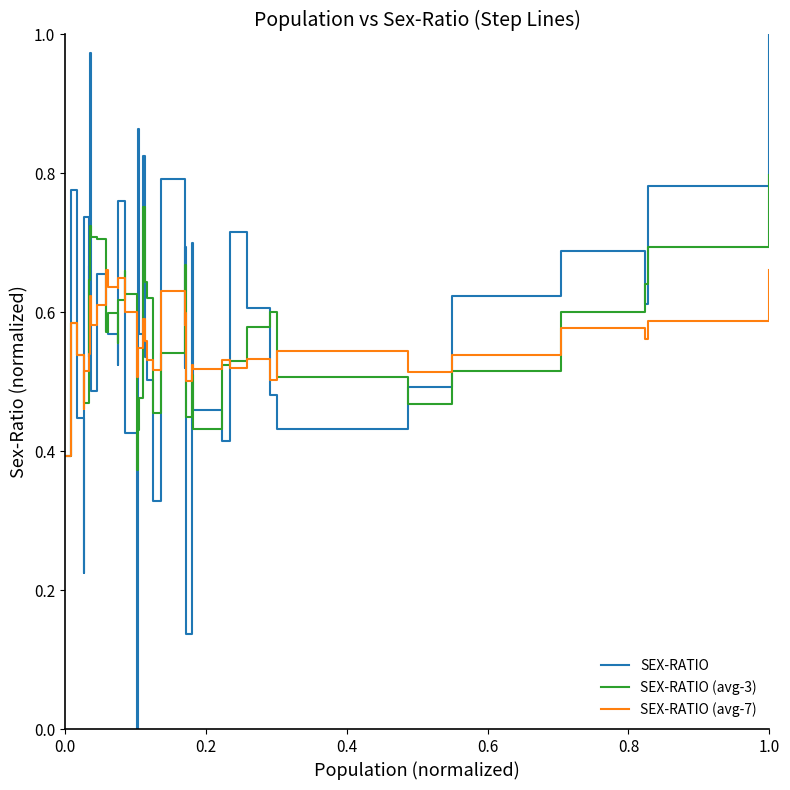

True or false: SEX-RATIO (avg-3) has more than 0 interior local peaks.

True